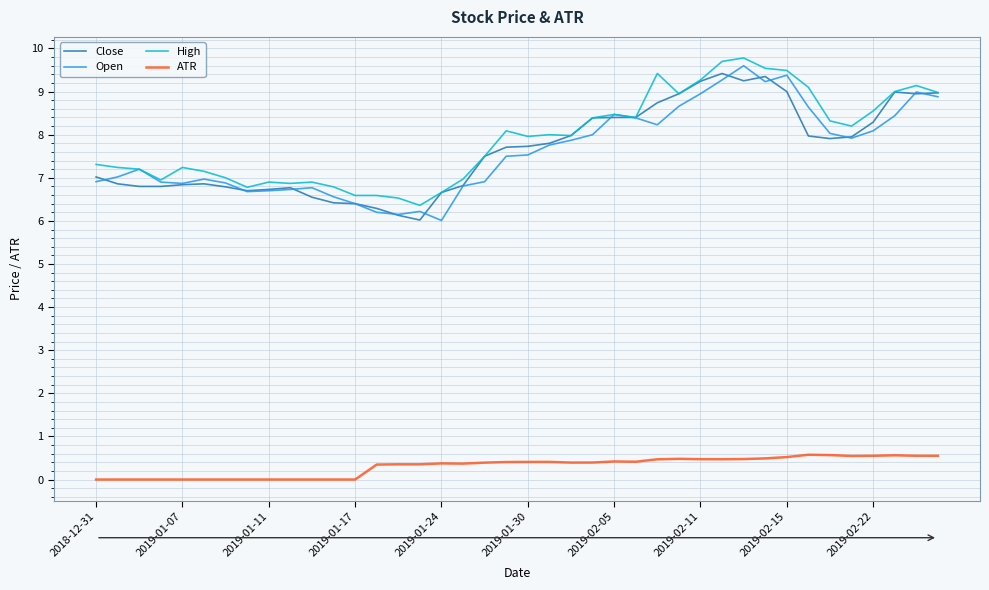

What is the average value of the High series?

7.9